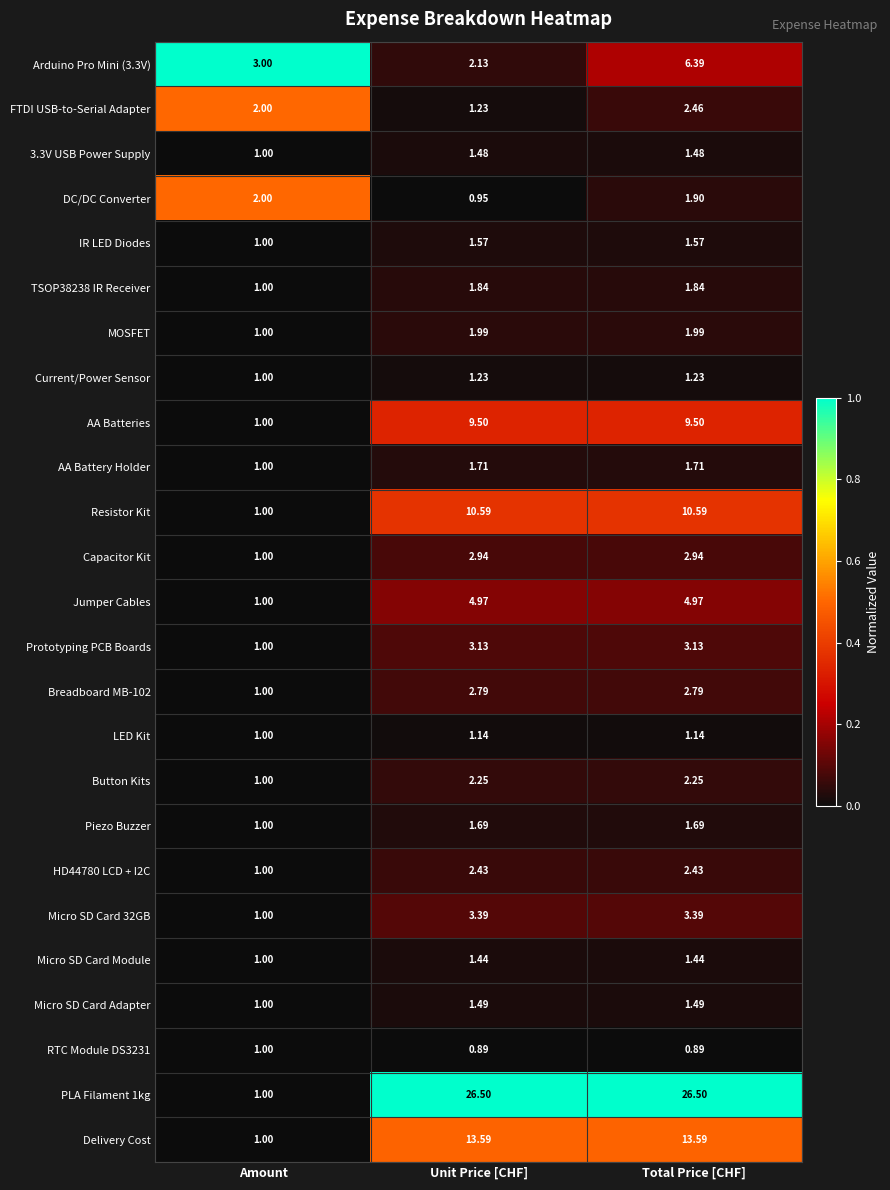

At which category is the sum across all series the highest?

Total Price [CHF]